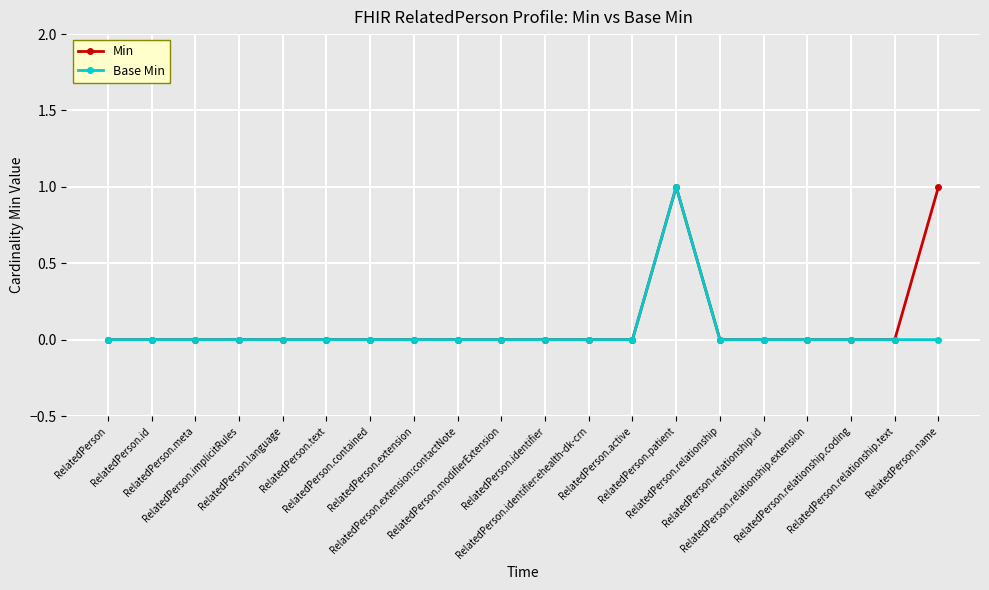

True or false: Base Min has more than 2 points higher than both neighbors.

False